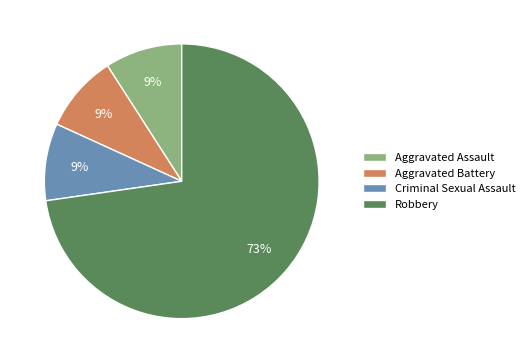

What percentage is the Criminal Sexual Assault slice, to the nearest percent?

9%